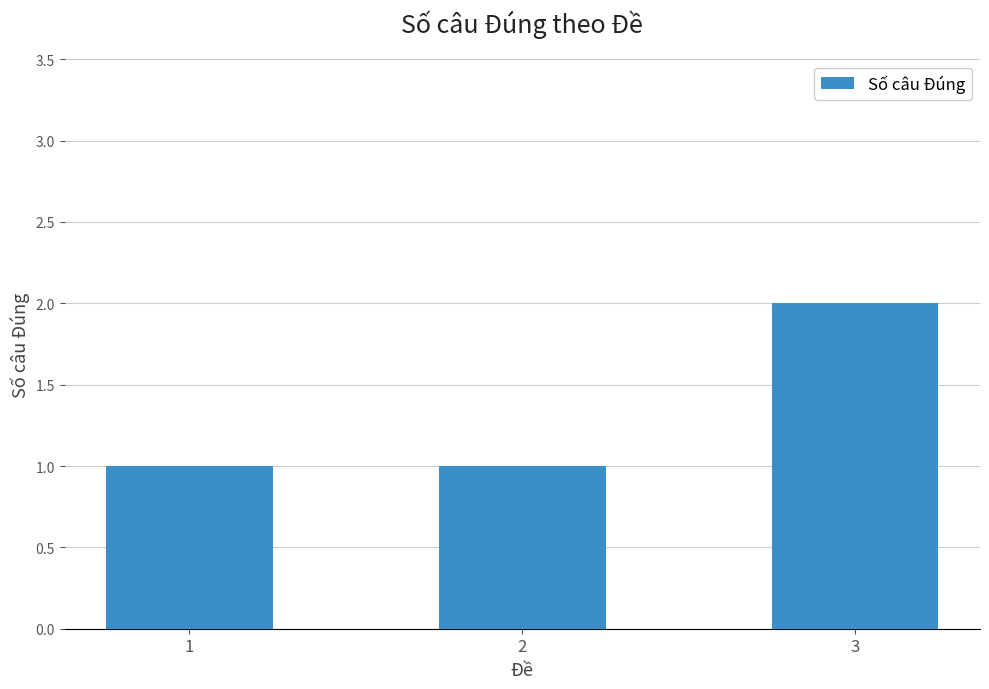

The value at 1 is 1. True or false?

True